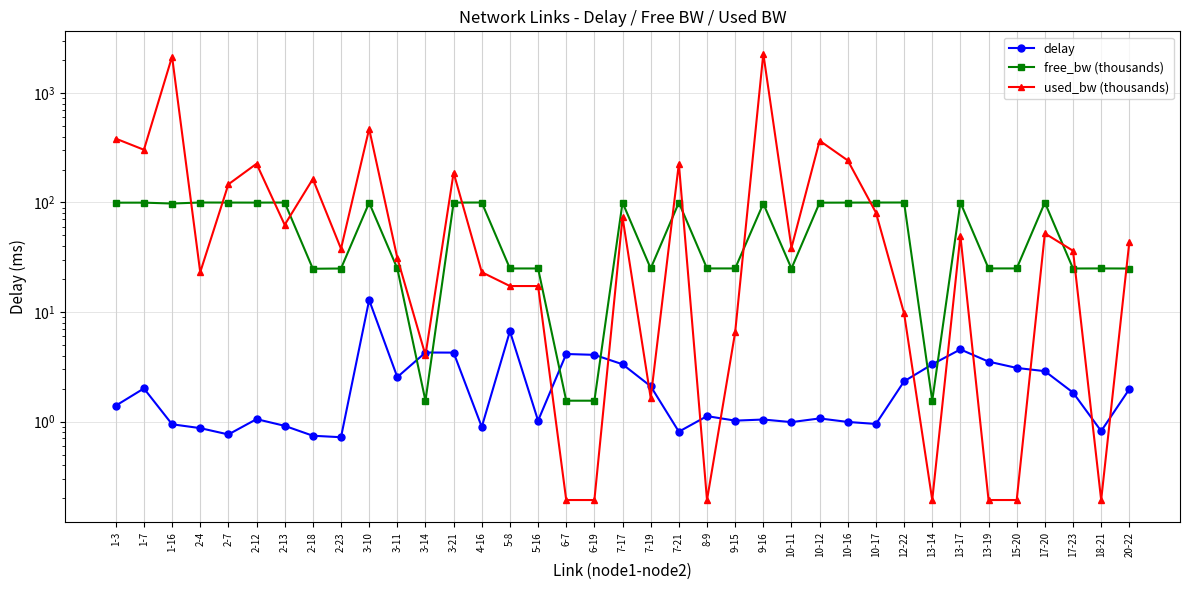

The value of delay at 3-14 is 4.3. True or false?

True